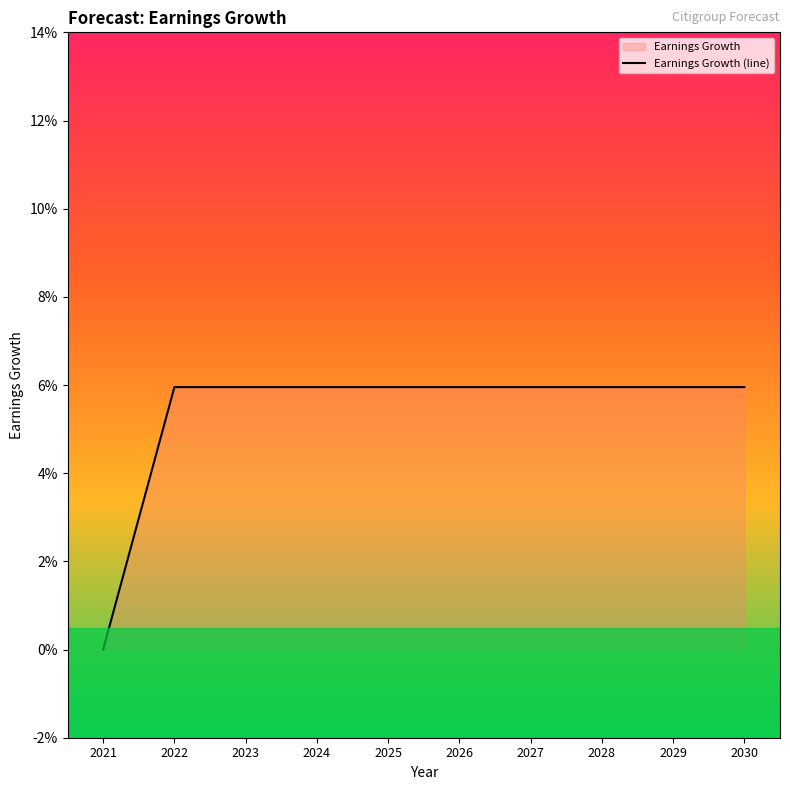

Rank the categories by value from lowest to highest.

2021, 2022, 2023, 2024, 2025, 2026, 2027, 2028, 2029, 2030